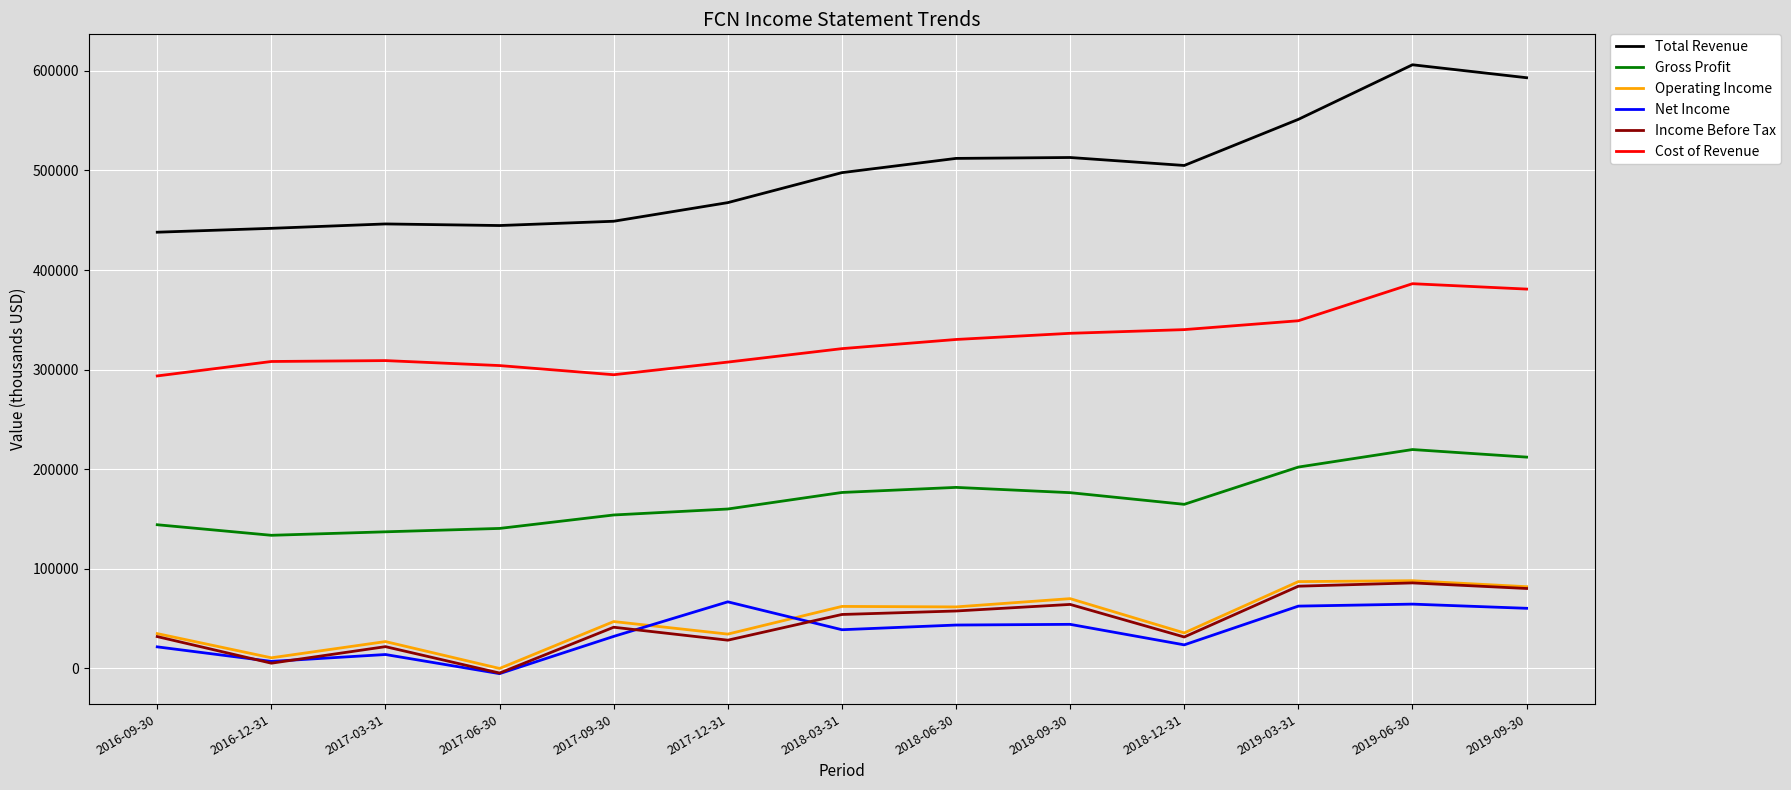

Where is Income Before Tax nearest to the value 40650?

2017-09-30